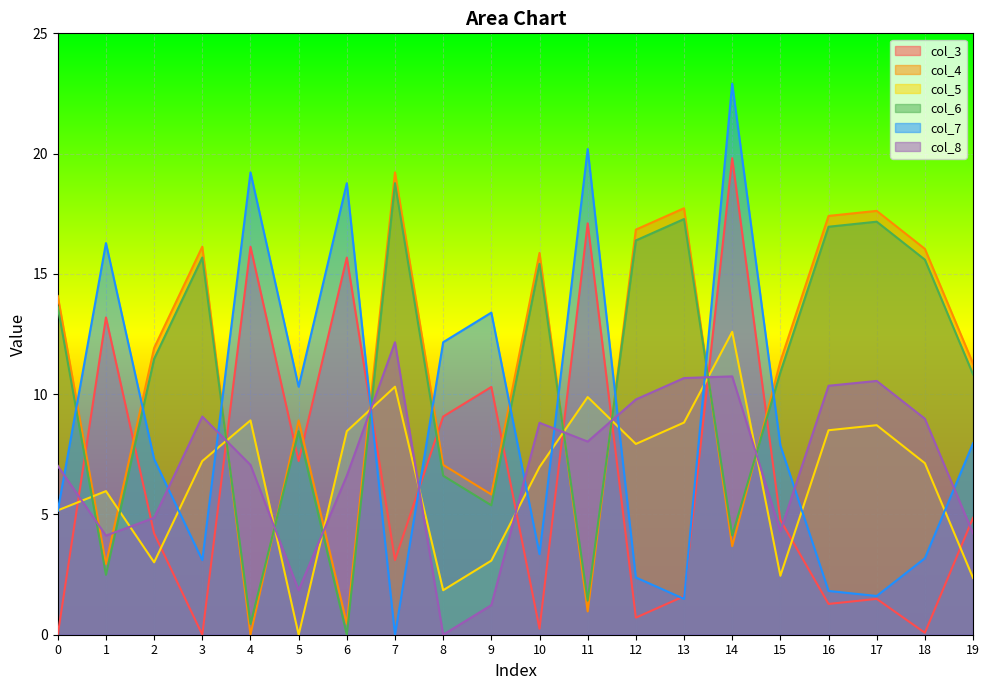

Reading right to left, extract all data points from this chart.

col_3: 4.9	0.1	1.5	1.3	4.8	19.8	1.6	0.7	17.1	0.2	10.3	9.1	3.1	15.7	7.2	16.1	0.0	4.2	13.2	0.0
col_4: 11.3	16.0	17.6	17.4	11.4	3.7	17.7	16.8	1.0	15.9	5.8	7.1	19.2	0.5	8.9	0.0	16.1	11.9	2.9	14.1
col_5: 2.4	7.1	8.7	8.5	2.5	12.6	8.8	7.9	9.9	7.0	3.1	1.9	10.3	8.5	0.0	8.9	7.2	3.0	6.0	5.2
col_6: 10.8	15.6	17.2	17.0	10.9	4.1	17.3	16.4	1.4	15.4	5.4	6.6	18.8	0.0	8.5	0.5	15.7	11.5	2.5	13.6
col_7: 8.0	3.2	1.6	1.8	7.9	22.9	1.5	2.4	20.2	3.4	13.4	12.2	0.0	18.8	10.3	19.2	3.1	7.3	16.3	5.2
col_8: 4.2	9.0	10.6	10.3	4.3	10.7	10.7	9.8	8.0	8.8	1.2	0.0	12.2	6.6	1.9	7.1	9.1	4.9	4.1	7.0